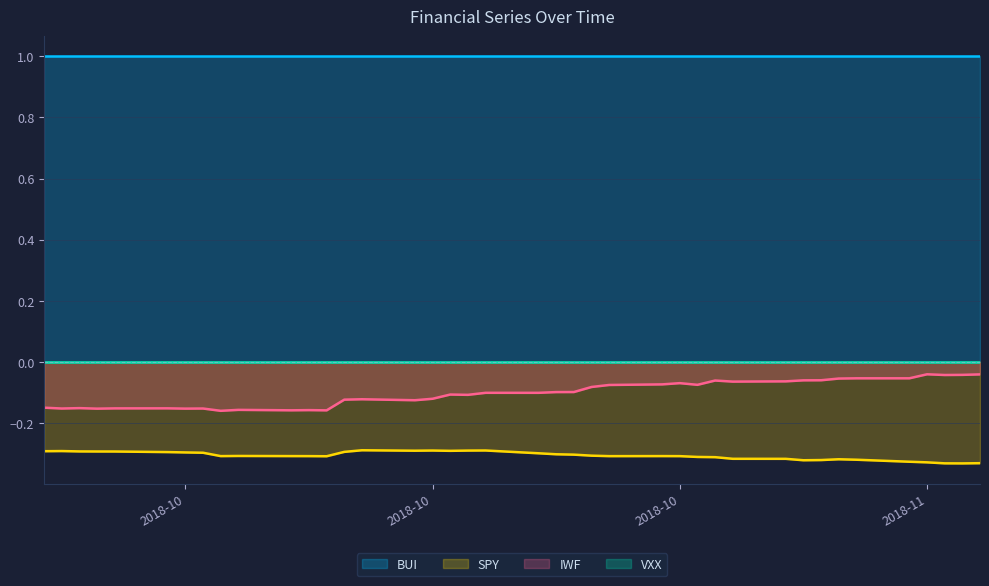

True or false: IWF has more than 0 points higher than both neighbors.

True